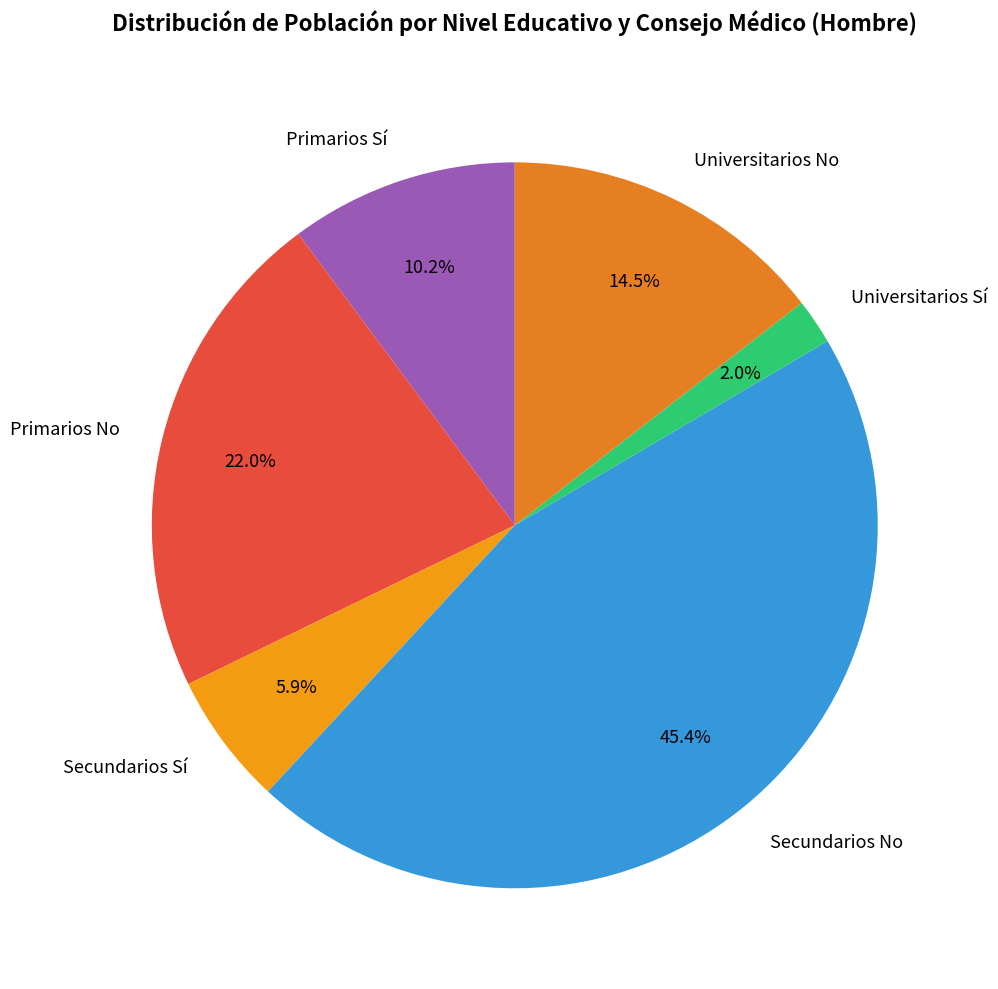

Which slice is the smallest?

Universitarios Sí